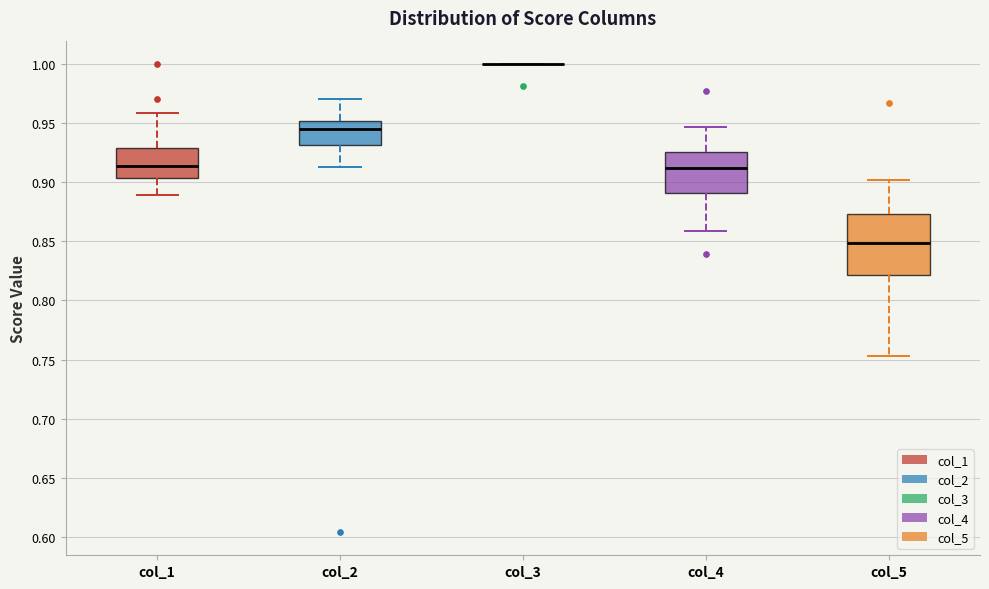

Reading left to right, transcribe this box plot: for each box, give where its median line is, the range the box spans, and where its two whiskers end, as read against the y-axis. The values are not printed on the chart, so give them approximately, as read against the axis.

col_1: median 0.915, box 0.905 to 0.930, whiskers 0.890 to 0.960
col_2: median 0.945, box 0.930 to 0.950, whiskers 0.915 to 0.970
col_3: box collapsed to a line at 1.000, whiskers 1.000 to 1.000
col_4: median 0.910, box 0.890 to 0.925, whiskers 0.860 to 0.945
col_5: median 0.850, box 0.820 to 0.875, whiskers 0.755 to 0.900